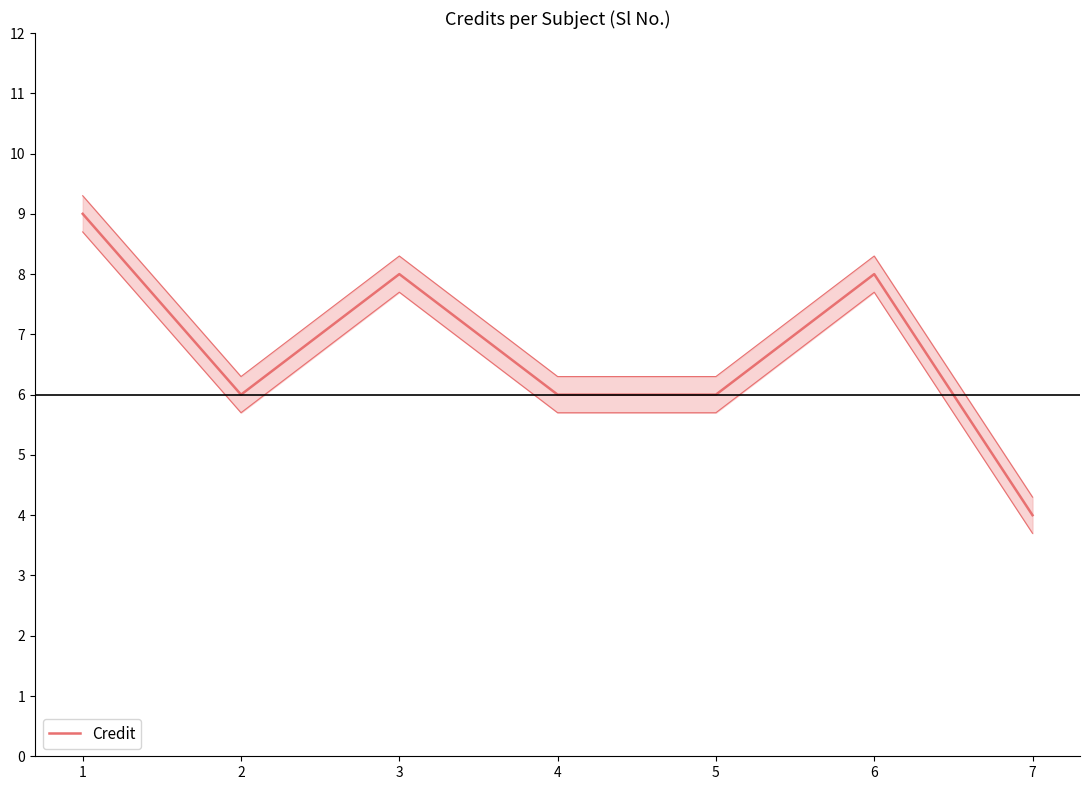

What is the sum of all values?

47